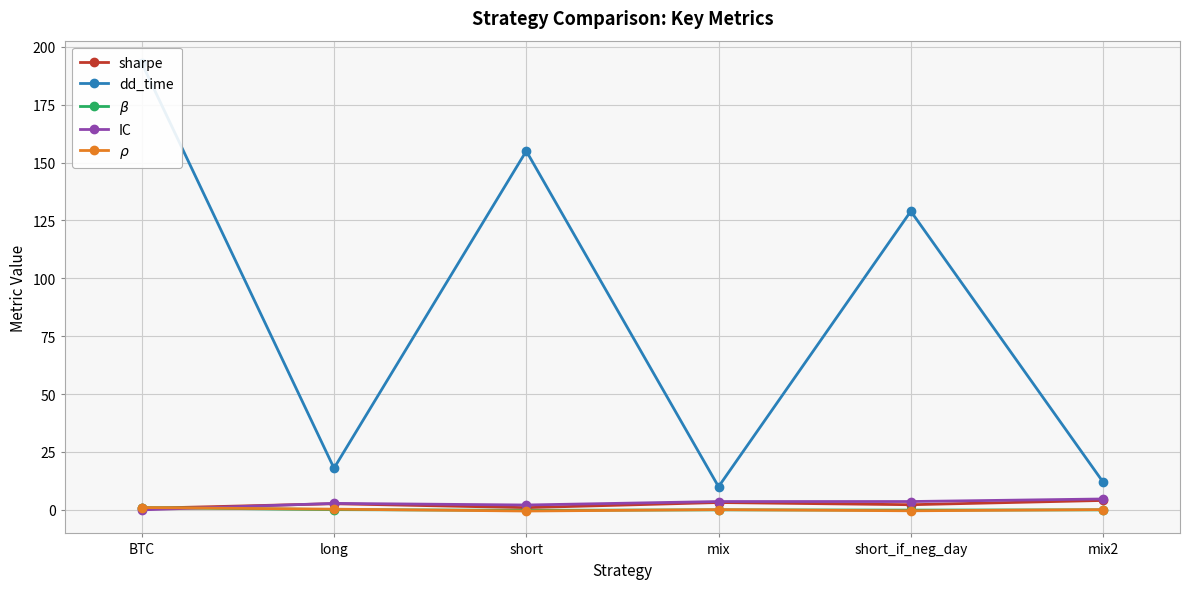

Is it true that $\rho$ equals 0.1 at mix2?

False